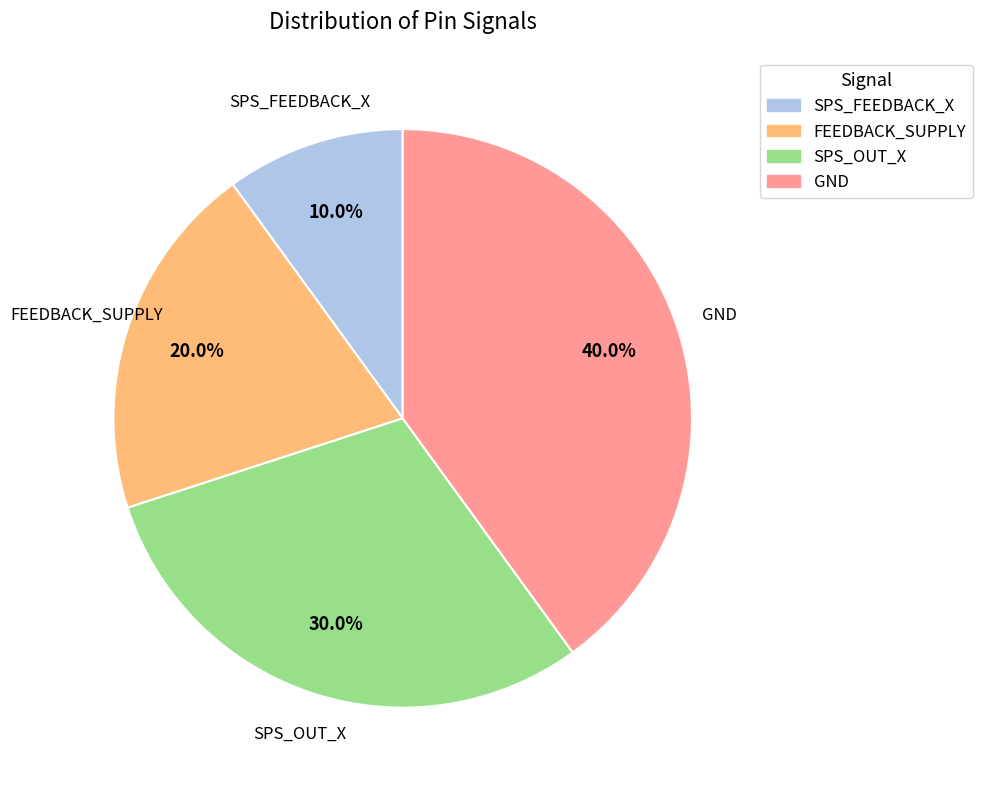

Which has a higher value, SPS_OUT_X or FEEDBACK_SUPPLY?

SPS_OUT_X